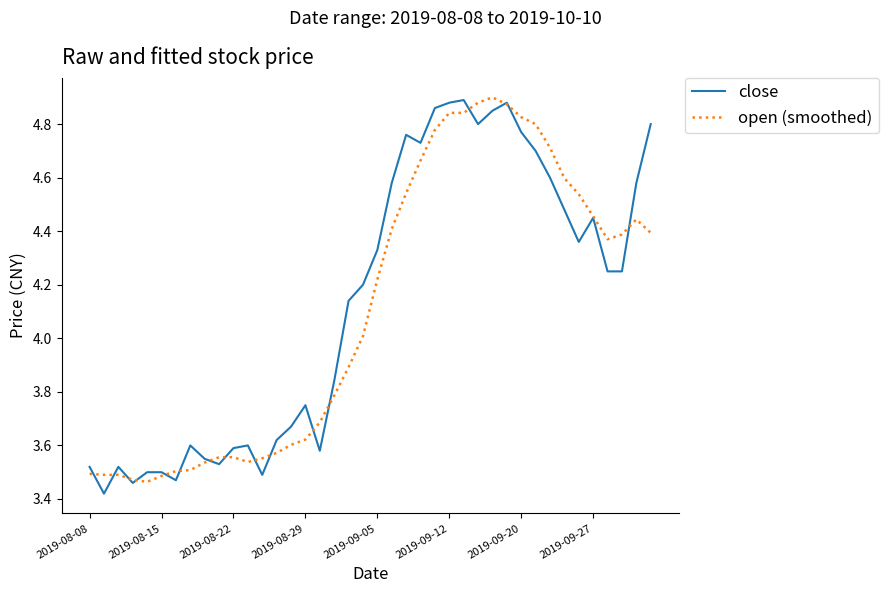

Is it true that open (smoothed) equals 4.9 at 2019-08-22?

False